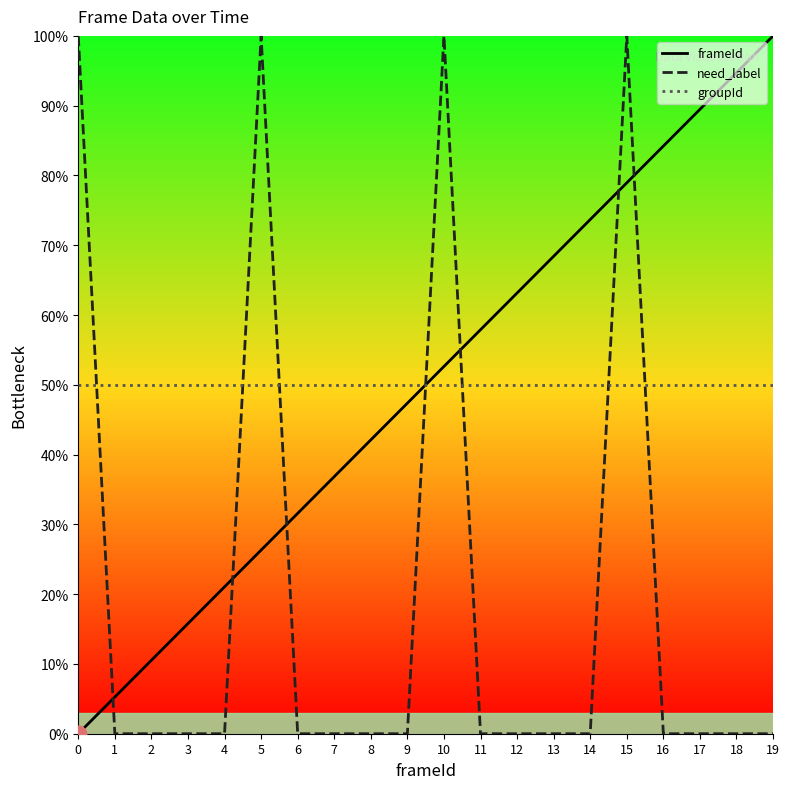

Is it true that frameId equals 67.3 at 8?

False